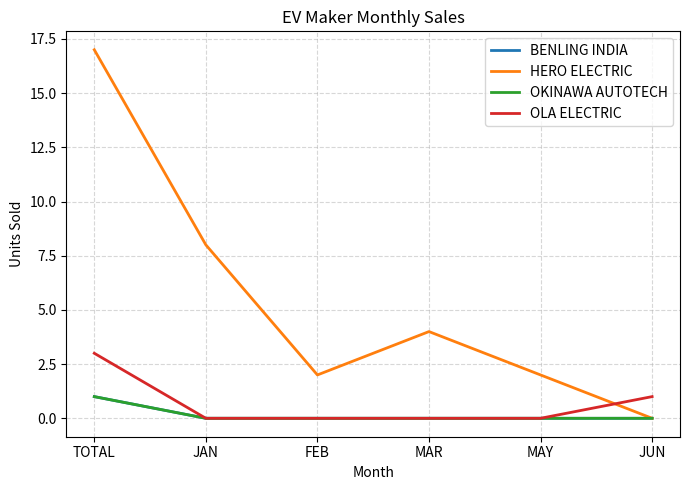

Reading left to right, list all the values displayed in this chart.

BENLING INDIA: 1	0	0	0	0	0
HERO ELECTRIC: 17	8	2	4	2	0
OKINAWA AUTOTECH: 1	0	0	0	0	0
OLA ELECTRIC: 3	0	0	0	0	1